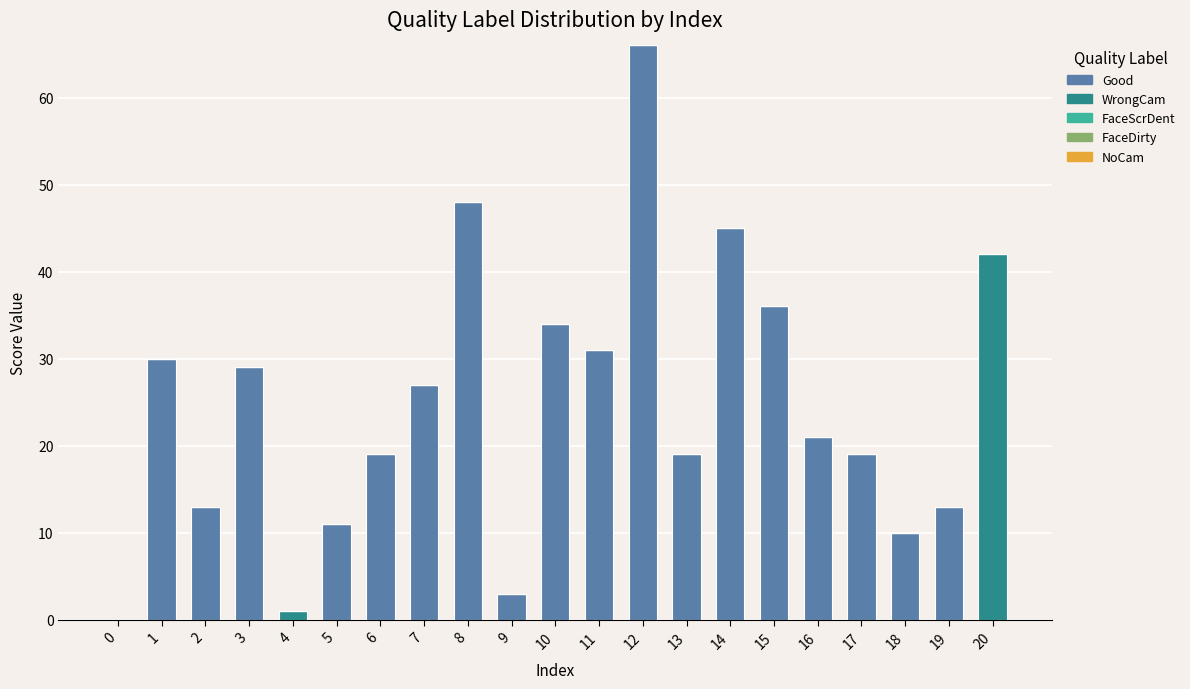

True or false: Good has a value of 18 at 14.

False